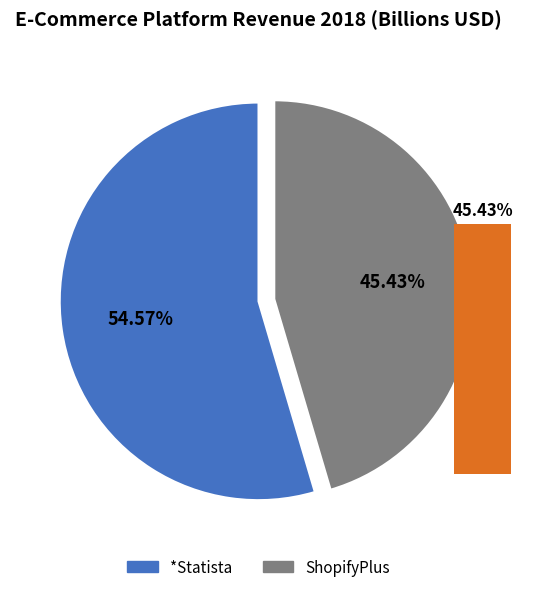

What percentage is the *Statista slice, to the nearest percent?

55%